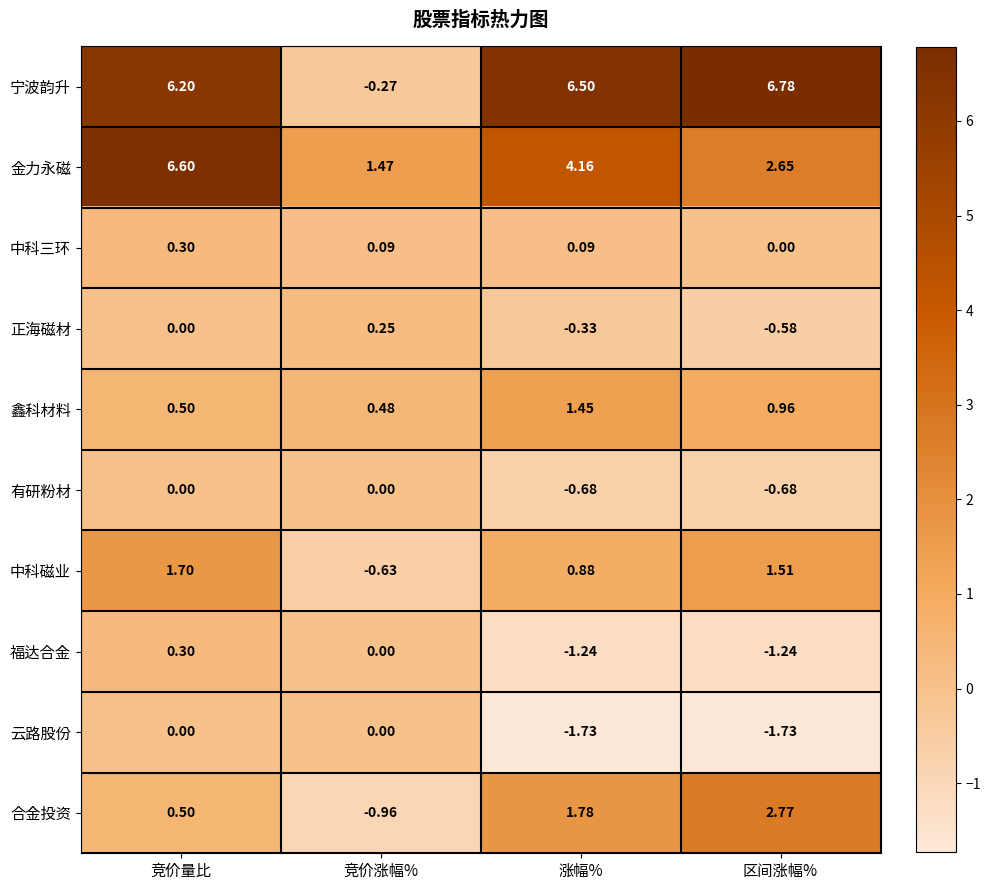

At which category does the chart reach its peak across all series?

区间涨幅%